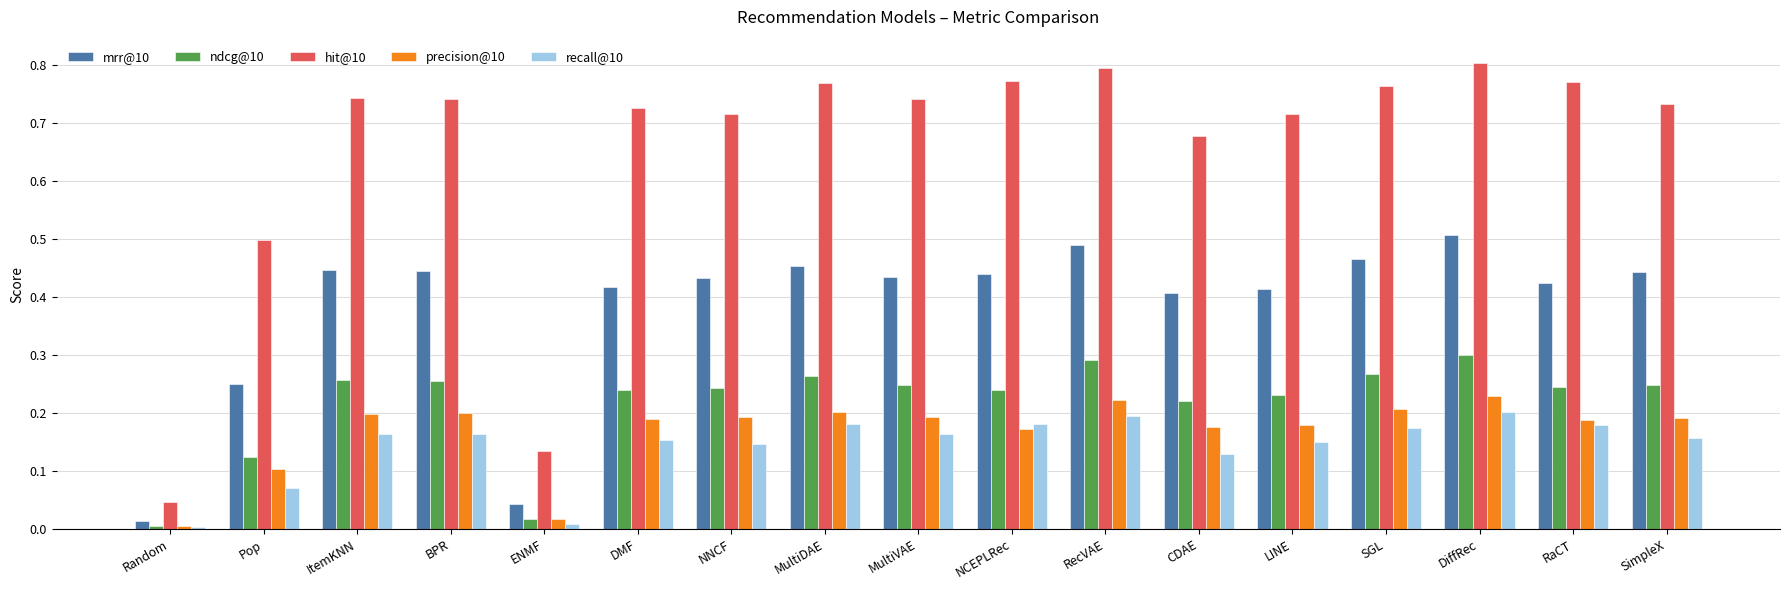

Is the value of precision@10 at Random greater than the value of ndcg@10 at NCEPLRec?

No